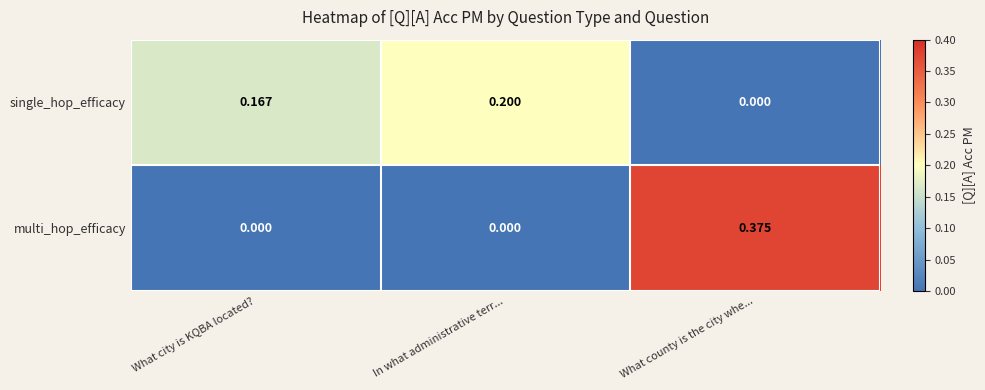

At In what administrative terr..., list the series in order from largest to smallest.

single_hop_efficacy, multi_hop_efficacy